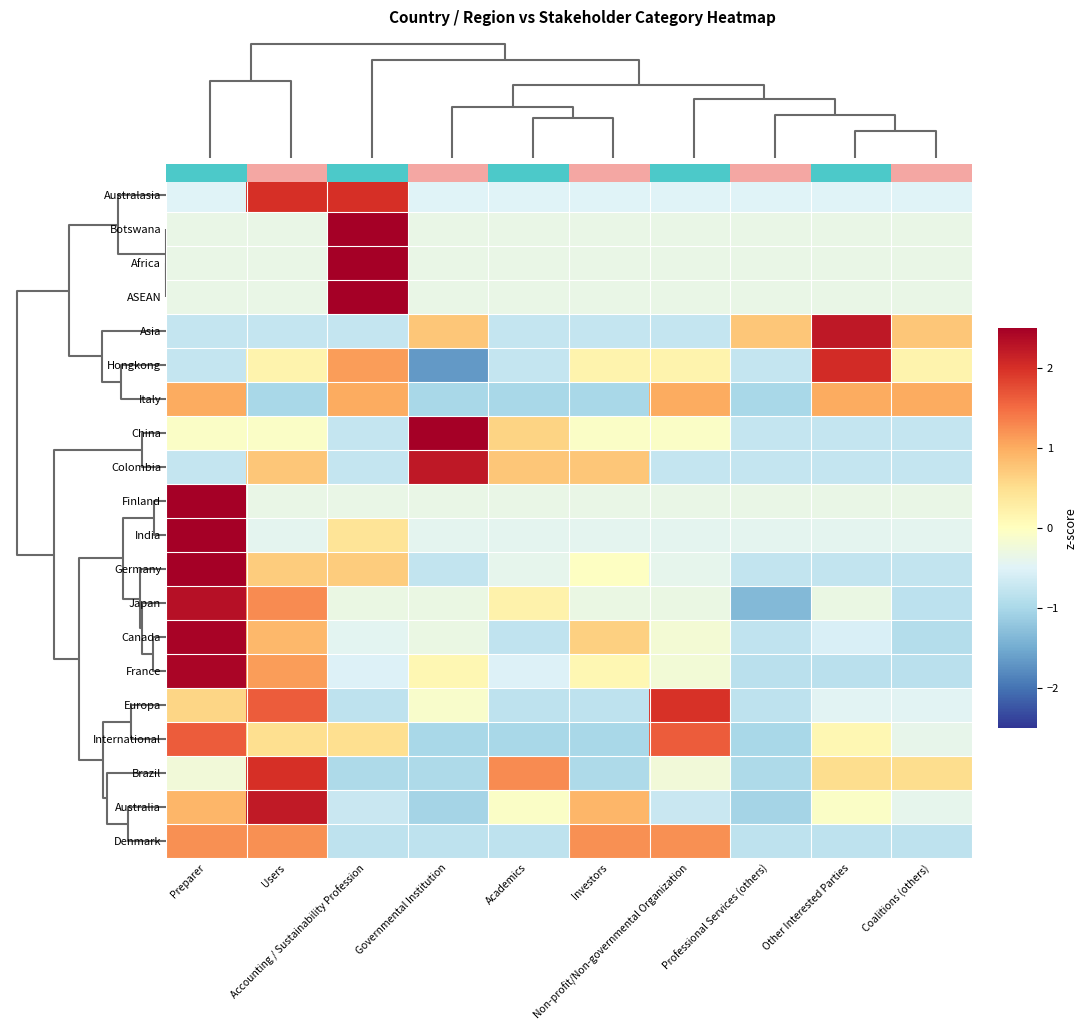

What is the spread (max minus min) of values at Investors?

2.2